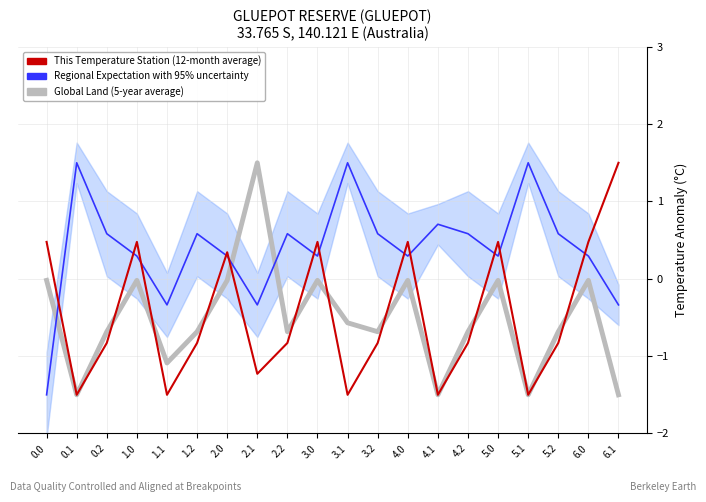

Reading left to right, what are all the values shown in this chart?

Global Land (5-year average): -0.0	-1.5	-0.7	-0.0	-1.1	-0.7	-0.0	1.5	-0.7	-0.0	-0.6	-0.7	-0.0	-1.5	-0.7	-0.0	-1.5	-0.7	-0.0	-1.5
Regional Expectation with 95% uncertainty: -1.5	1.5	0.6	0.3	-0.3	0.6	0.3	-0.3	0.6	0.3	1.5	0.6	0.3	0.7	0.6	0.3	1.5	0.6	0.3	-0.3
This Temperature Station (12-month average): 0.5	-1.5	-0.8	0.5	-1.5	-0.8	0.3	-1.2	-0.8	0.5	-1.5	-0.8	0.5	-1.5	-0.8	0.5	-1.5	-0.8	0.5	1.5